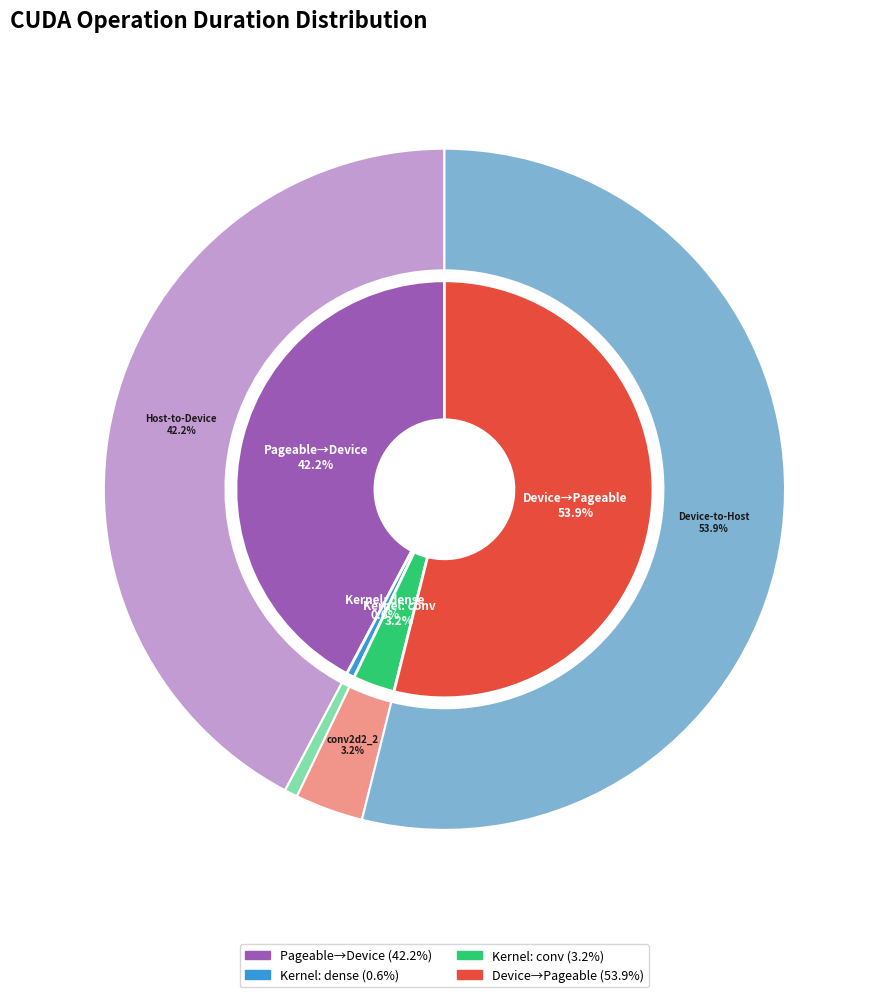

Does [CUDA memcpy Host-to-Device] represent more than half of the total?

No